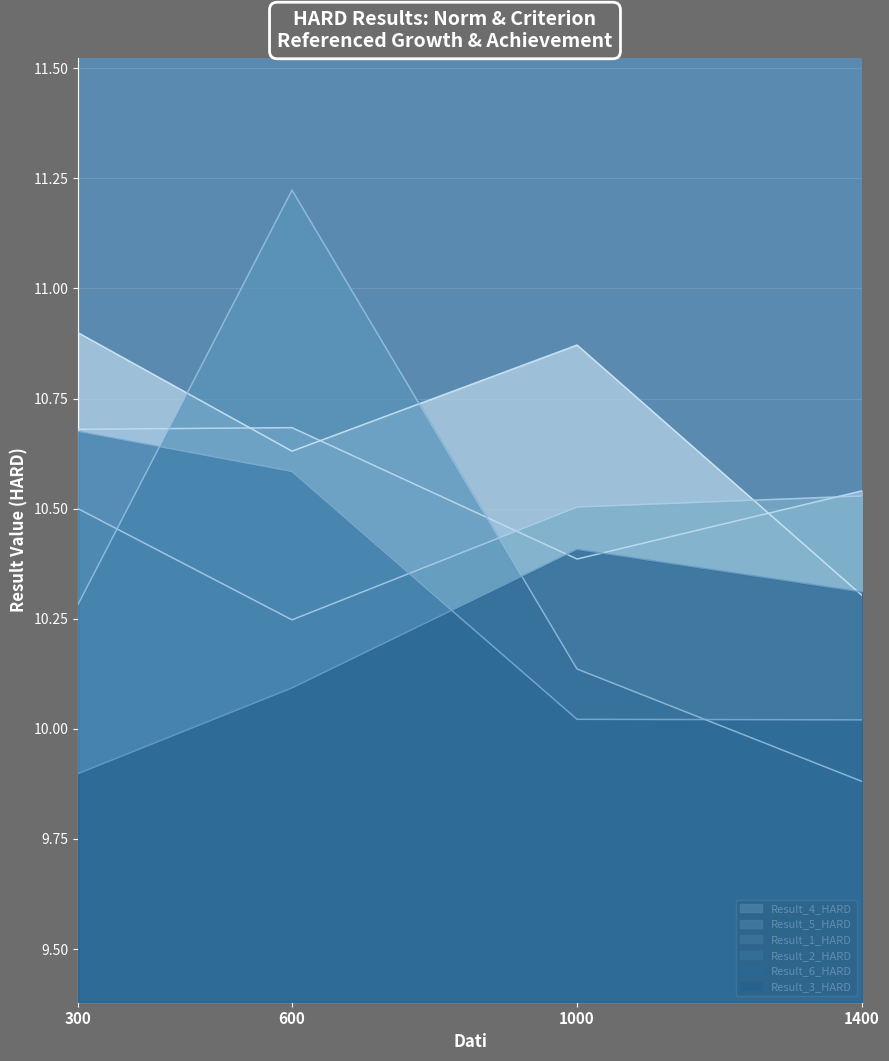

At which category does Result_3_HARD reach its first local peak?

1000